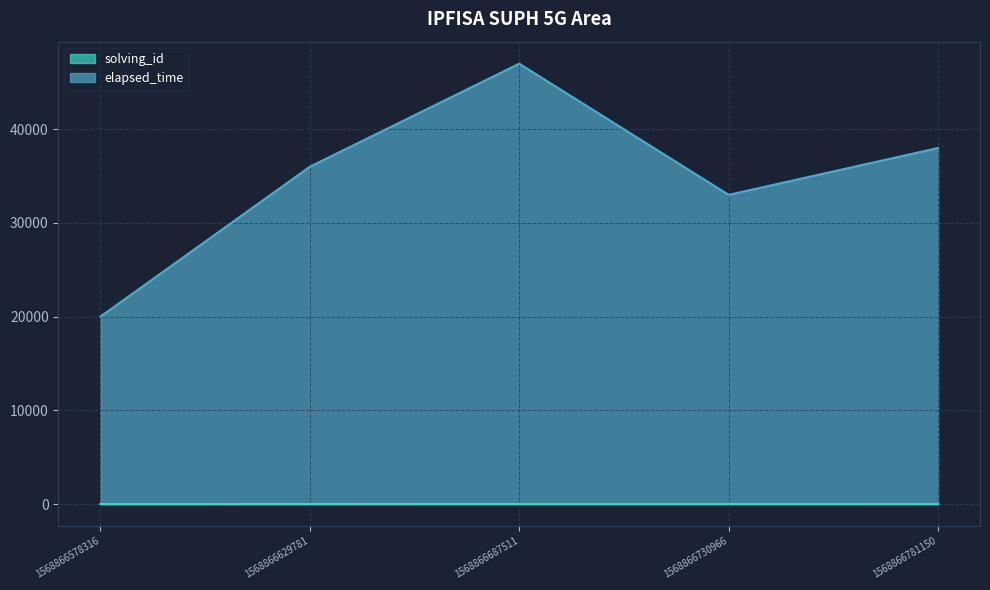

True or false: elapsed_time has a value of 11087 at 1568866781150.

False